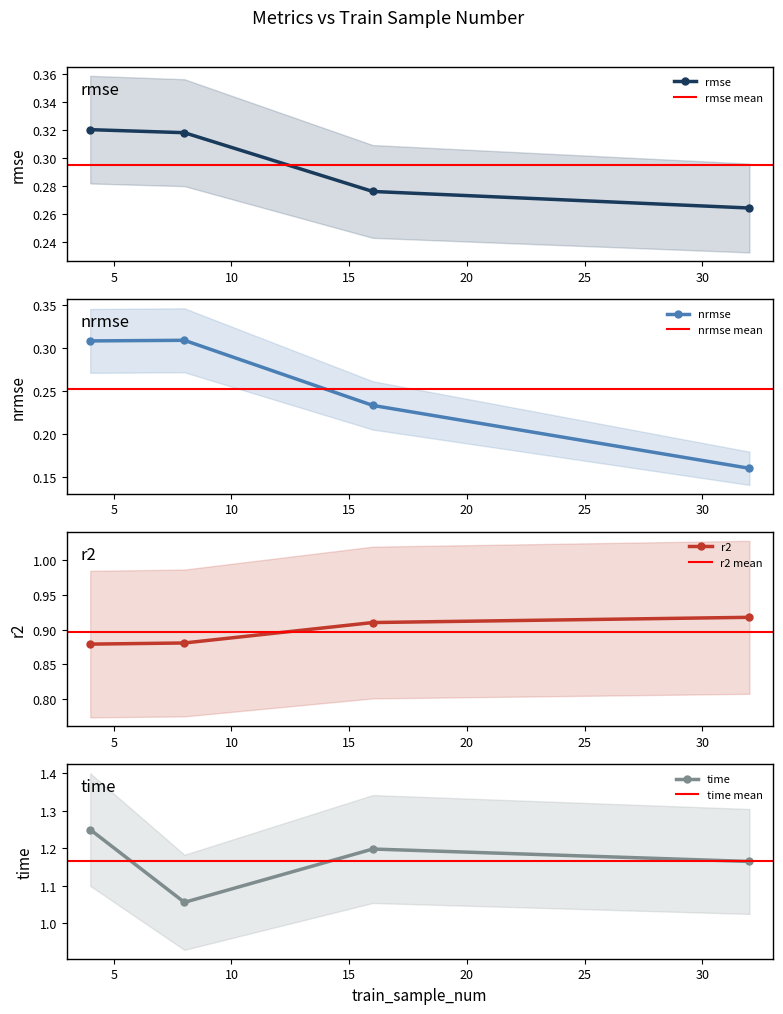

True or false: r2 and rmse cross at least once.

False